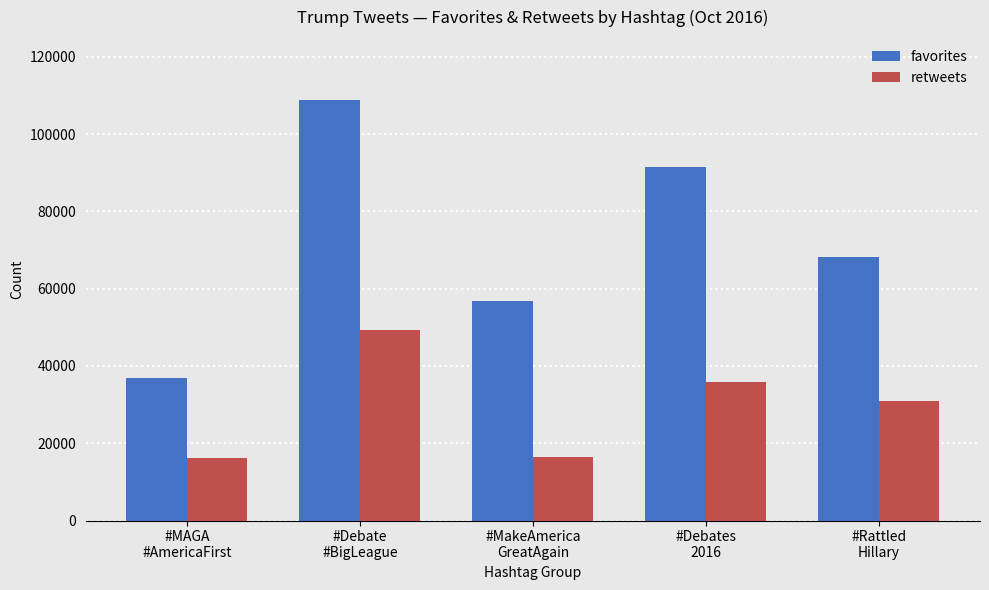

Are the bars horizontal?

No